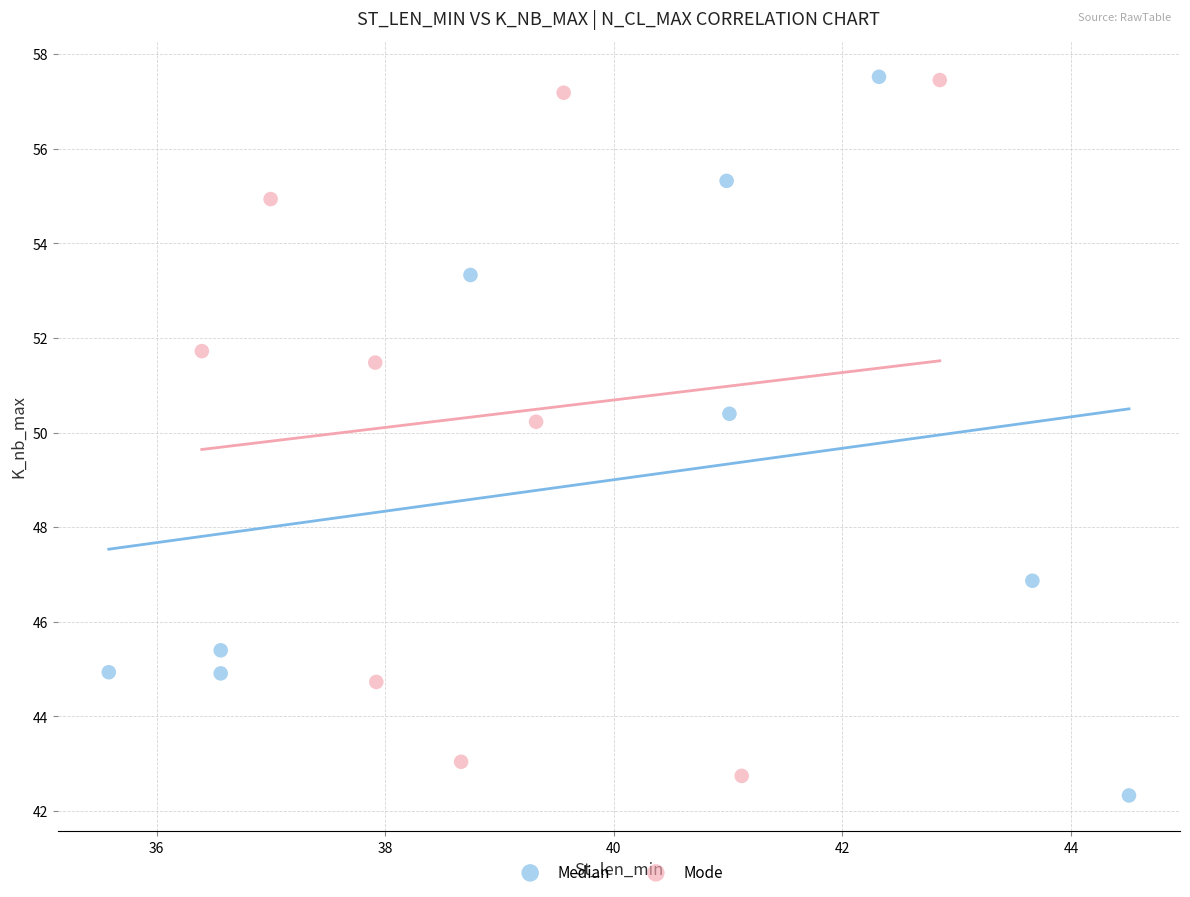

Which series reaches the minimum Y coordinate?

Median